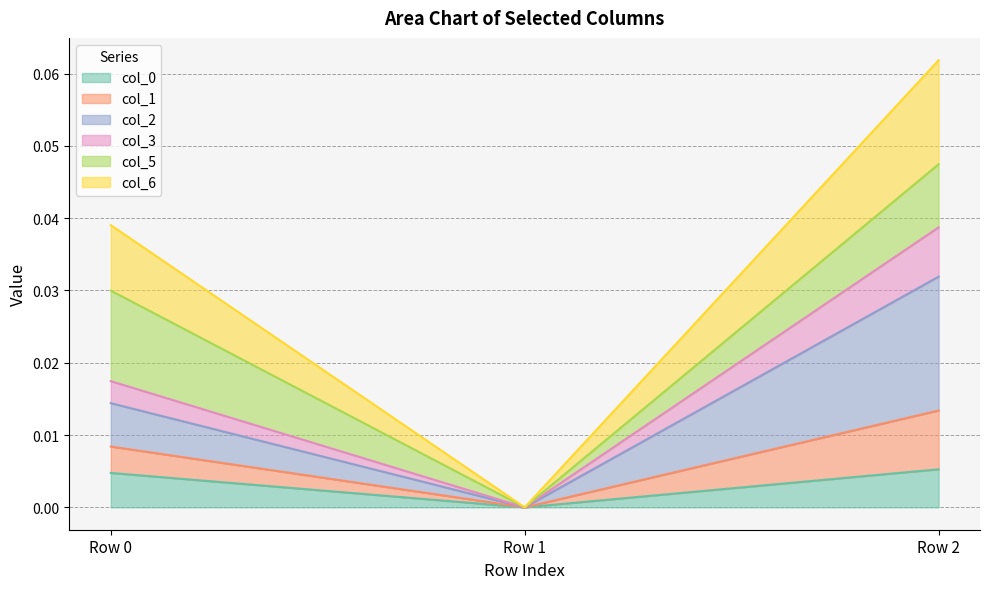

At which category is the sum across all series the highest?

Row 2